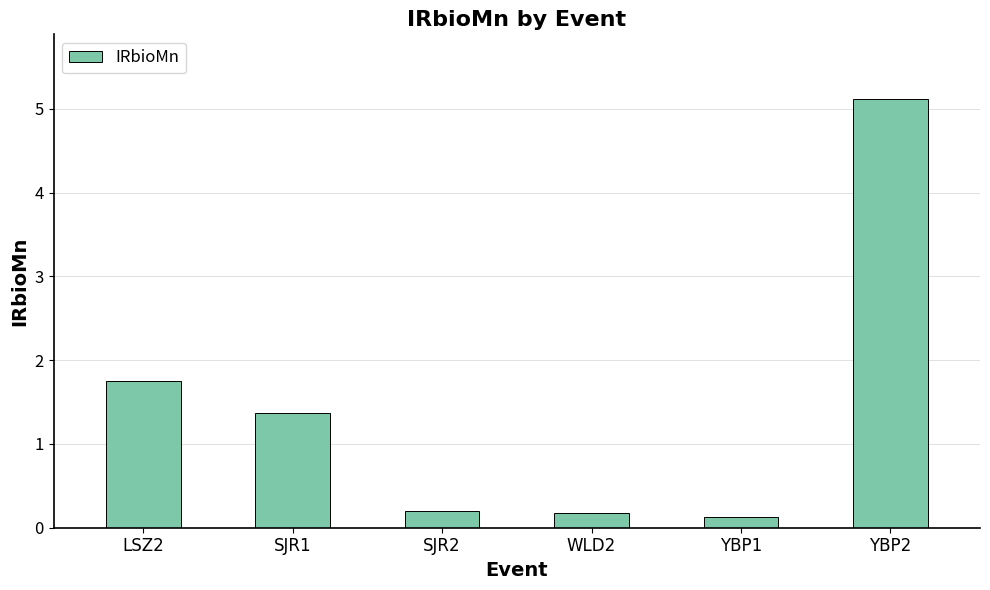

Does the chart contain any negative values?

No